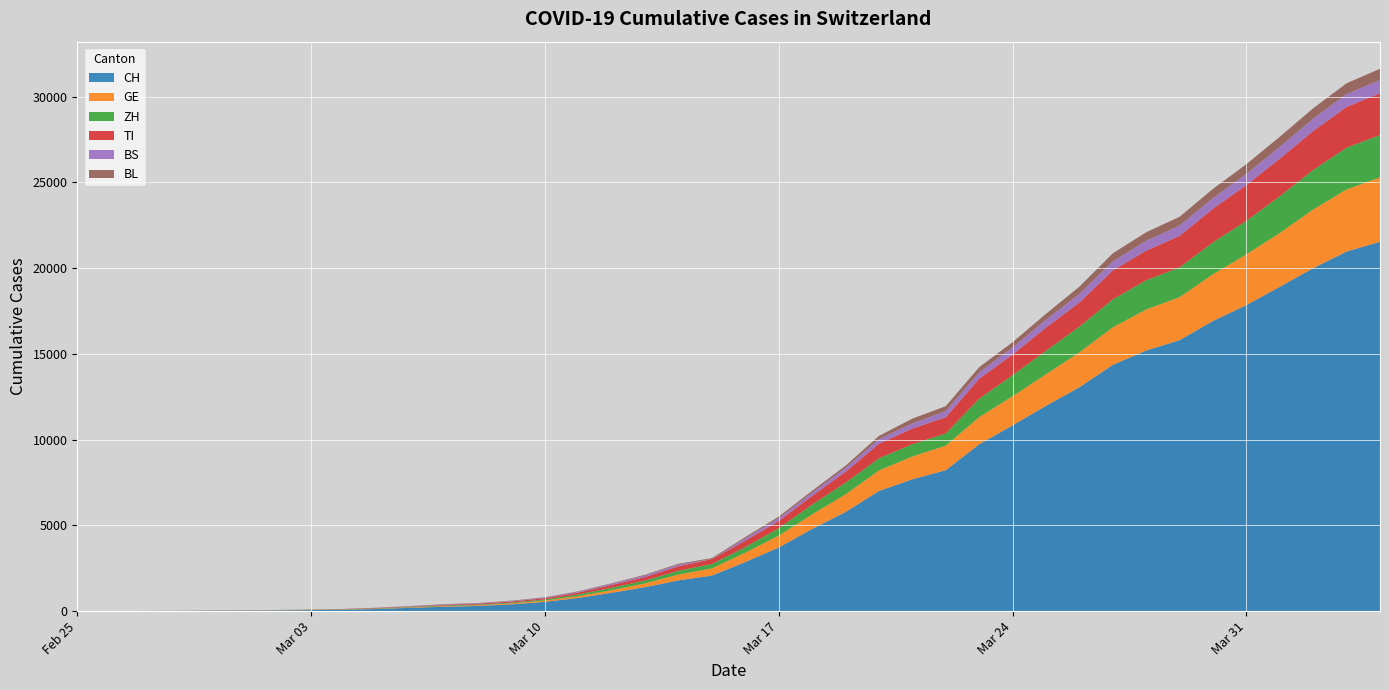

Reading right to left, what are all the values shown in this chart?

CH: 21534	20964	19996	18907	17841	16919	15797	15194	14355	13053	11969	10830	9726	8217	7686	7005	5781	4793	3710	2864	2072	1795	1398	1072	766	542	396	303	257	197	125	83	59	40	29	23	13	6	2	0
GE: 3753	3621	3420	3137	2958	2721	2505	2393	2190	2033	1837	1699	1582	1430	1331	1194	1027	848	692	544	423	340	222	150	109	76	56	40	38	25	17	14	13	10	9	8	4	1	1	0
ZH: 2465	2432	2304	2140	1951	1860	1734	1702	1628	1501	1369	1222	1074	711	711	711	679	568	429	326	250	218	163	140	101	62	49	40	34	29	23	15	13	10	7	6	2	2	0	0
TI: 2442	2377	2271	2195	2091	1962	1837	1727	1688	1401	1354	1209	1162	945	916	849	638	511	426	368	293	265	206	163	108	75	61	49	41	28	25	13	8	4	2	2	1	1	1	0
BS: 767	754	714	687	653	617	605	569	530	501	462	410	374	356	297	270	220	181	164	143	0	100	92	73	49	33	28	24	21	15	8	3	3	1	1	1	1	1	0	0
BL: 656	625	610	588	561	539	511	502	466	422	341	306	302	289	282	184	134	116	89	76	54	47	42	26	26	22	20	19	15	6	6	2	2	2	2	2	1	0	0	0